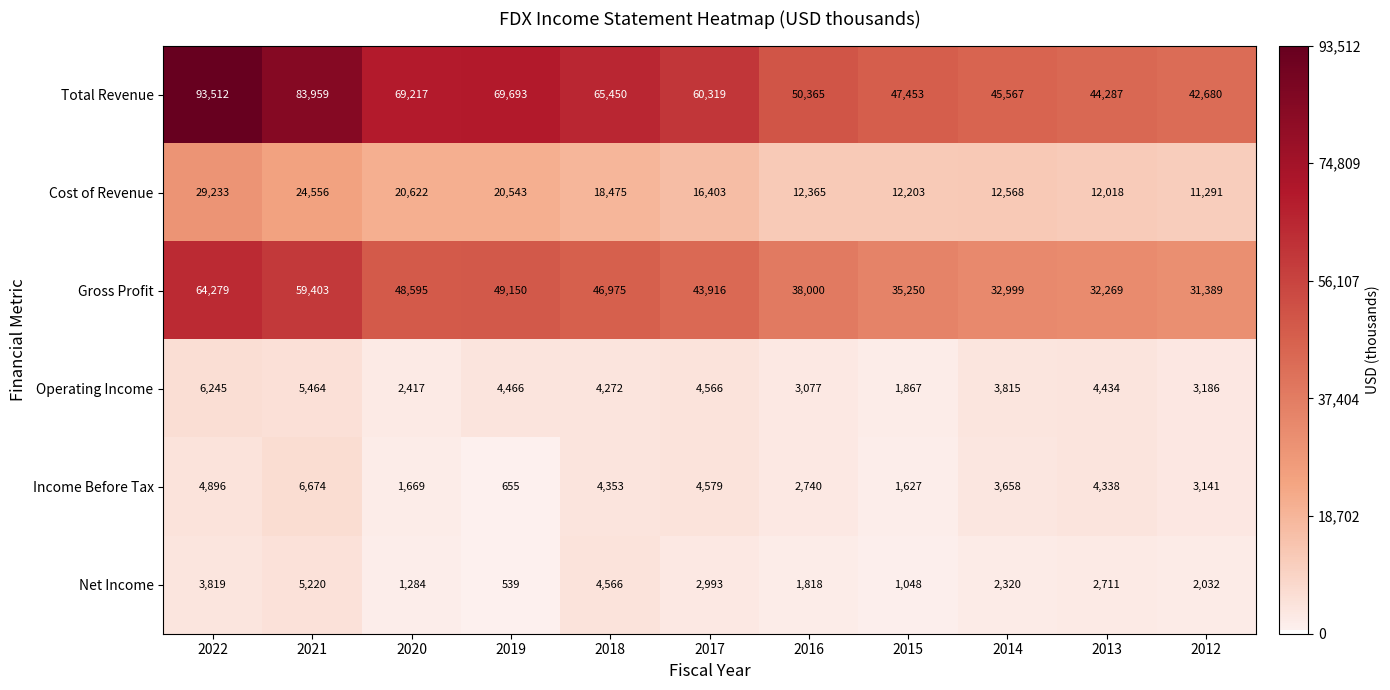

Which series has the widest spread of values?

Total Revenue